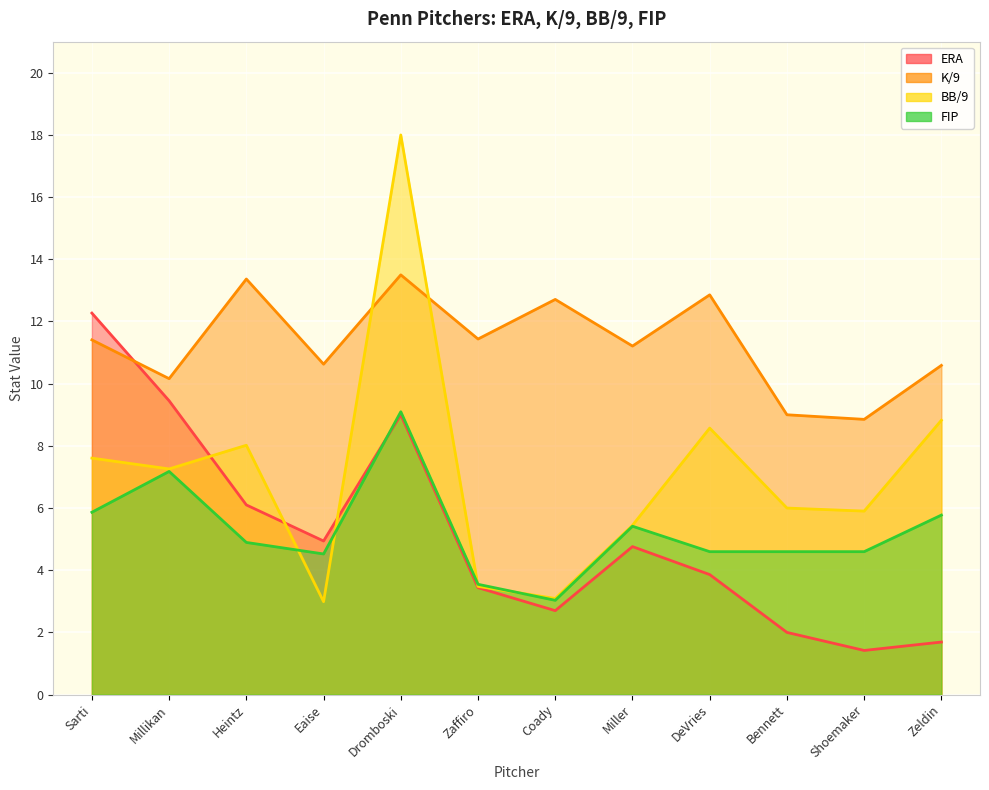

What is the minimum value for ERA?

1.4